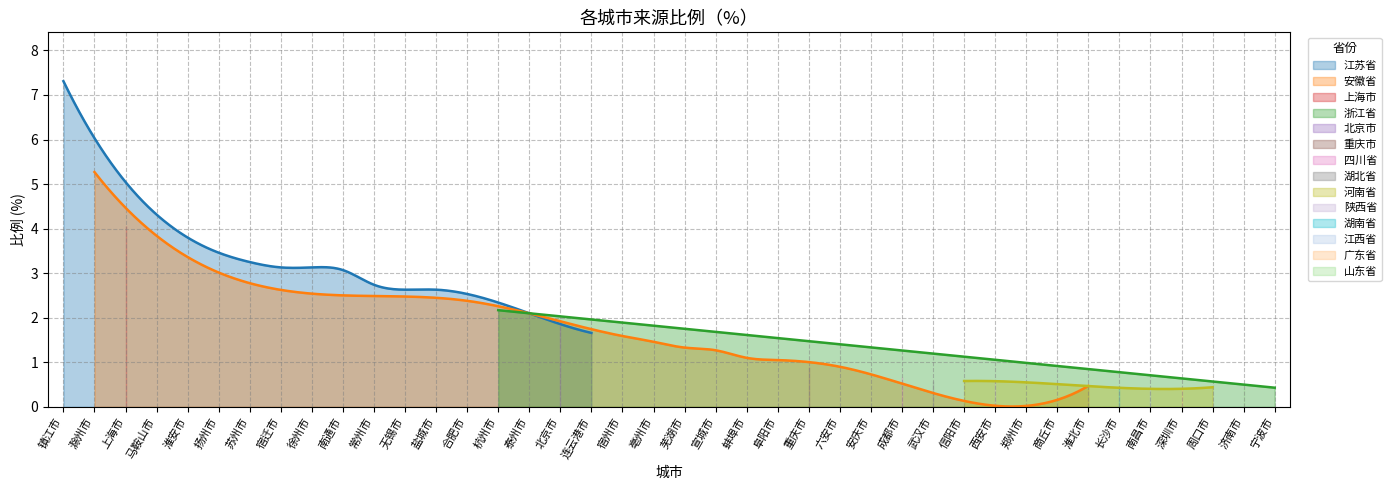

What is the change in value from 杭州市 to 六安市?

-1.3